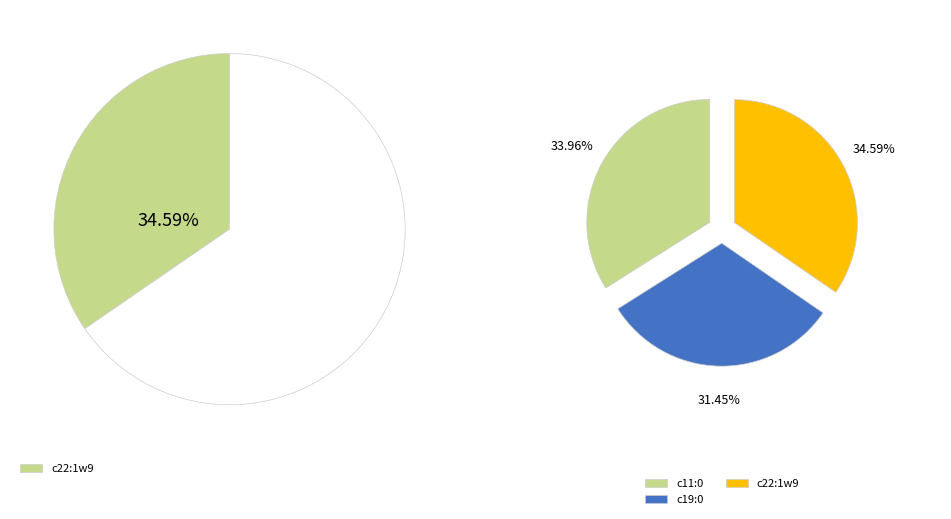

True or false: c19:0 accounts for 31% of the total.

True